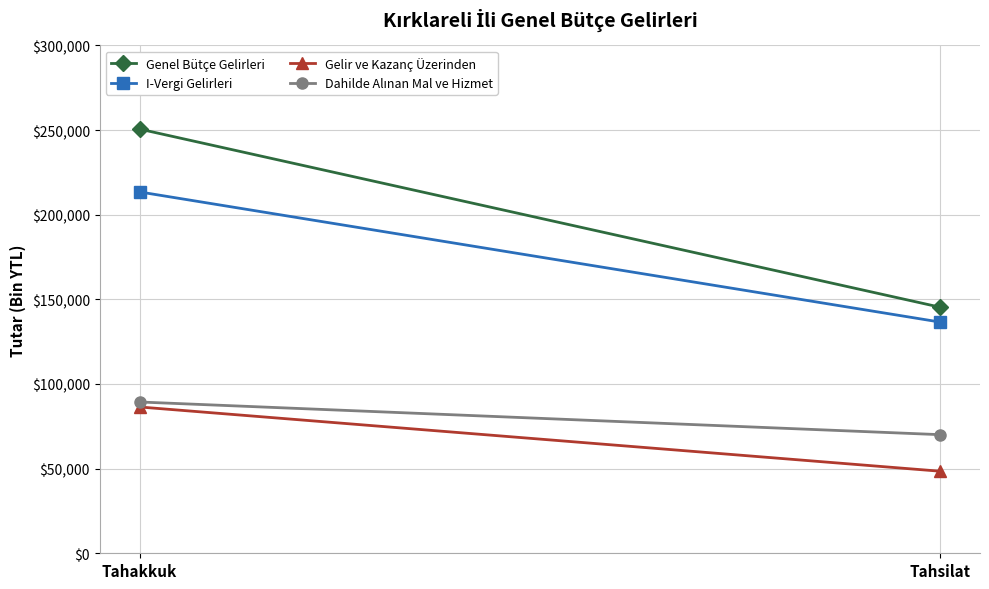

The value of Gelir ve Kazanç Üzerinden at Tahakkuk is 57530. True or false?

False